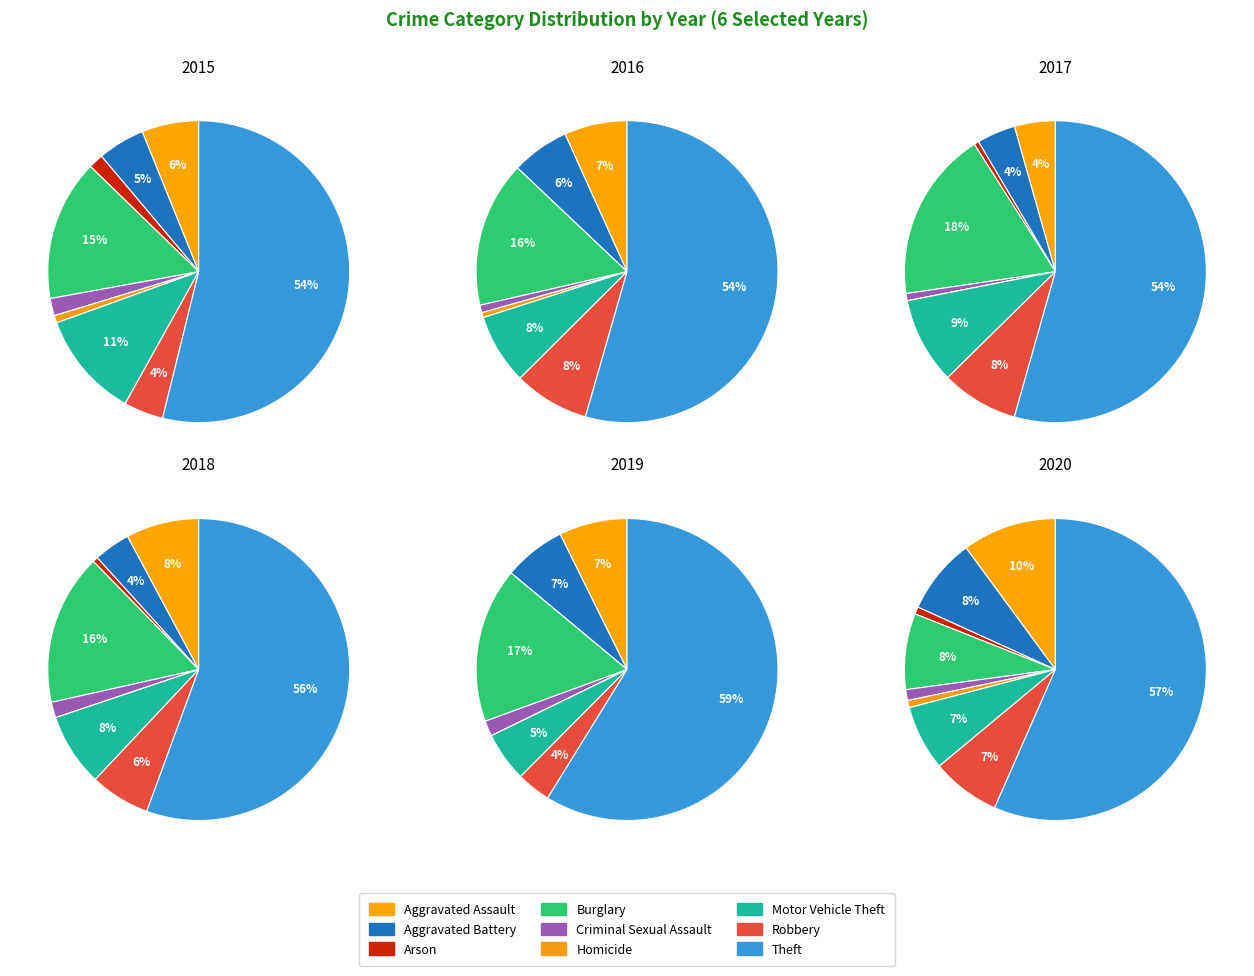

How many segments does this pie chart have?

9